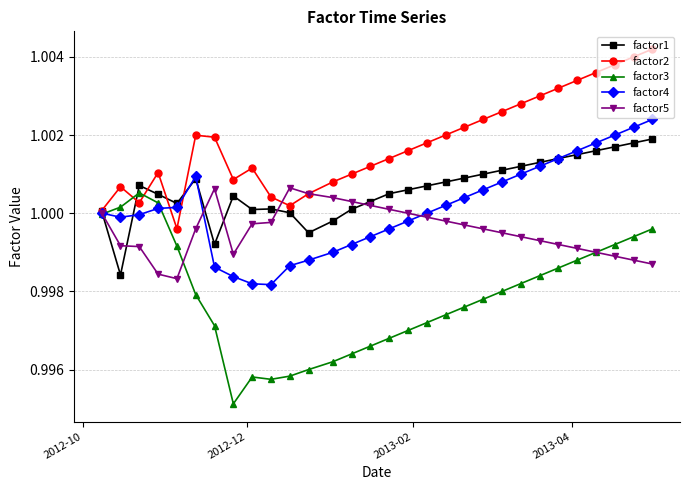

At how many categories does at least one series exceed 0?

30